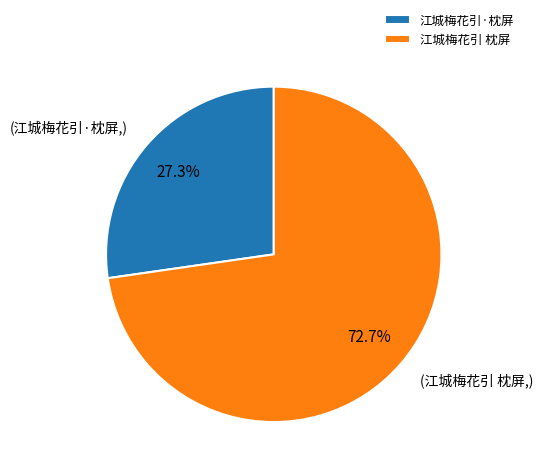

Between 江城梅花引 枕屏 and 江城梅花引·枕屏, which is larger?

江城梅花引 枕屏